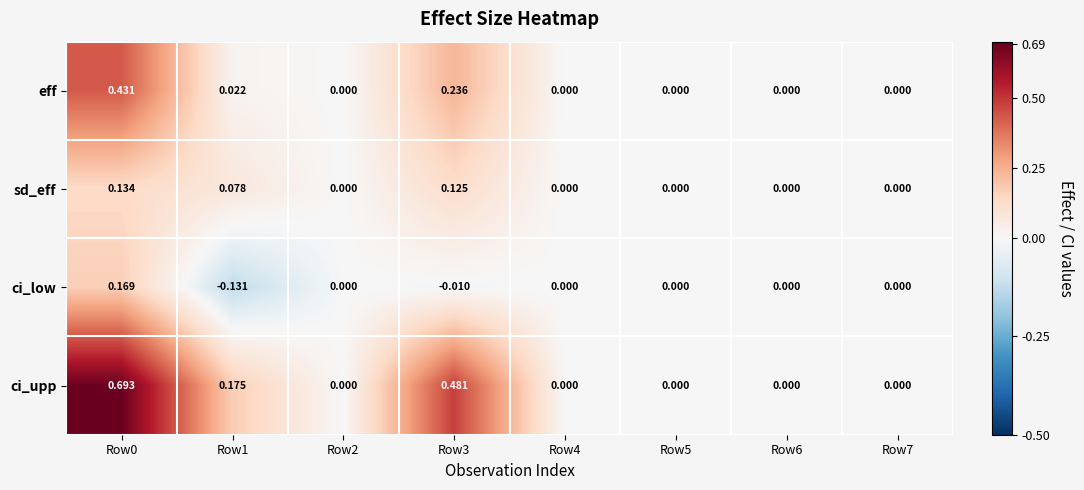

What is the difference between the highest and lowest values at Row0?

0.6